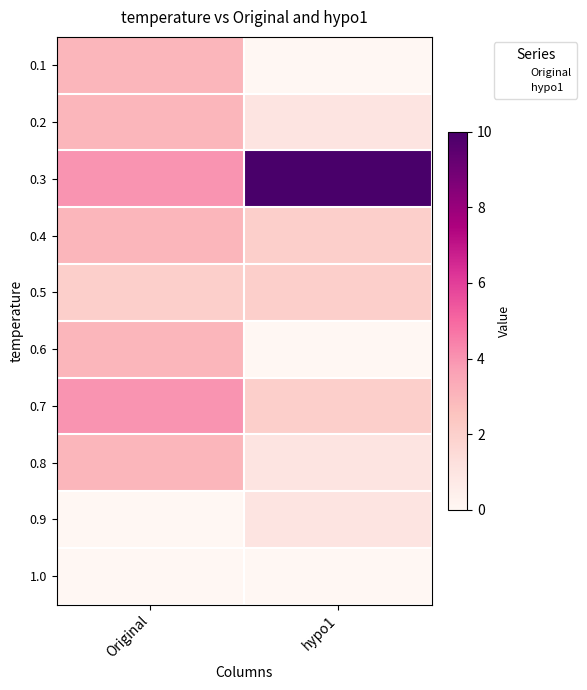

At which category is the sum across all series the highest?

Original